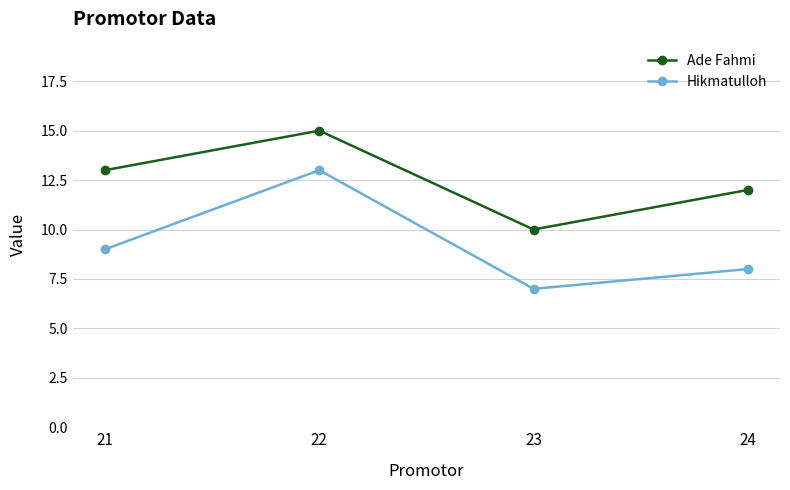

Is it true that Ade Fahmi equals 23 at 21?

False